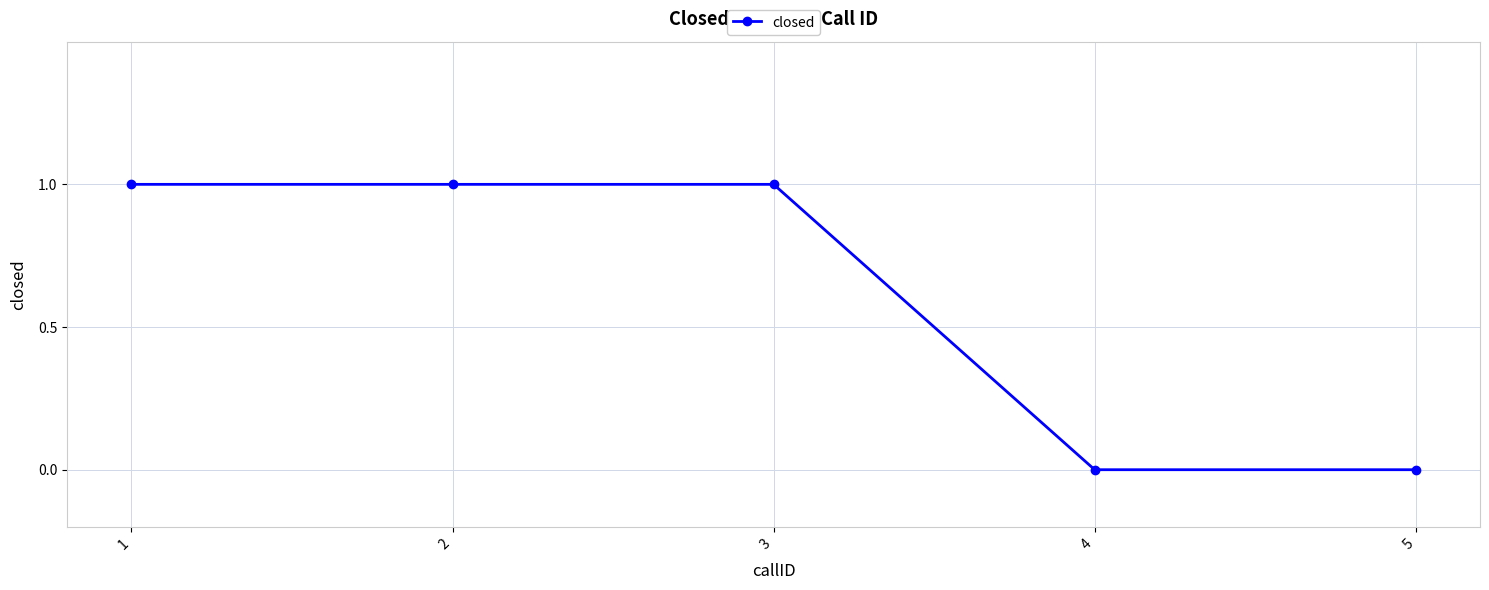

What is the value of the 1st point from the left?

1